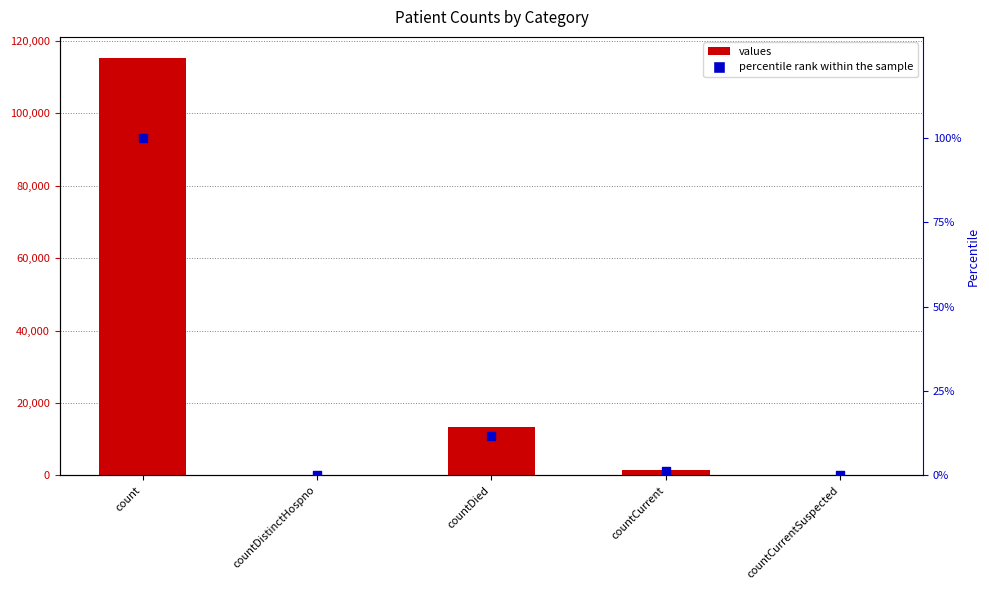

At how many categories does at least one series exceed 51628?

1